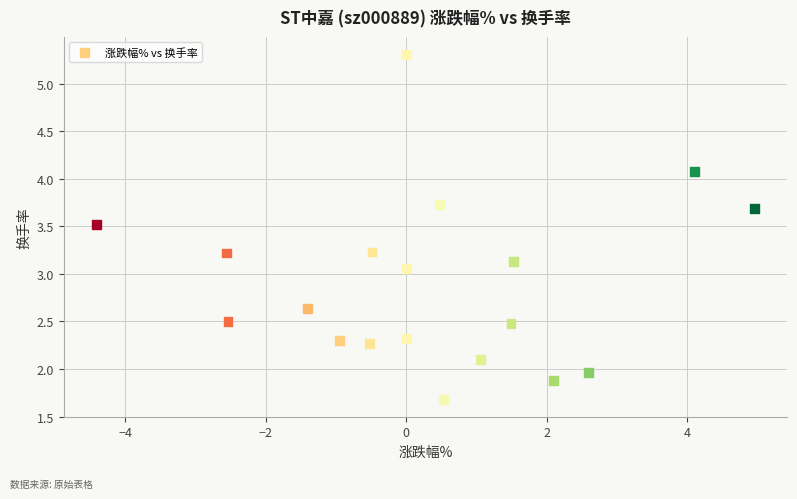

What is the range of Y values (max minus min)?

3.6